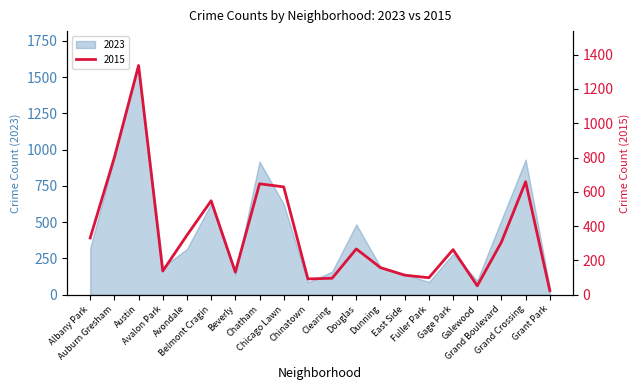

Where does the 2015 series first go above 267?

Albany Park